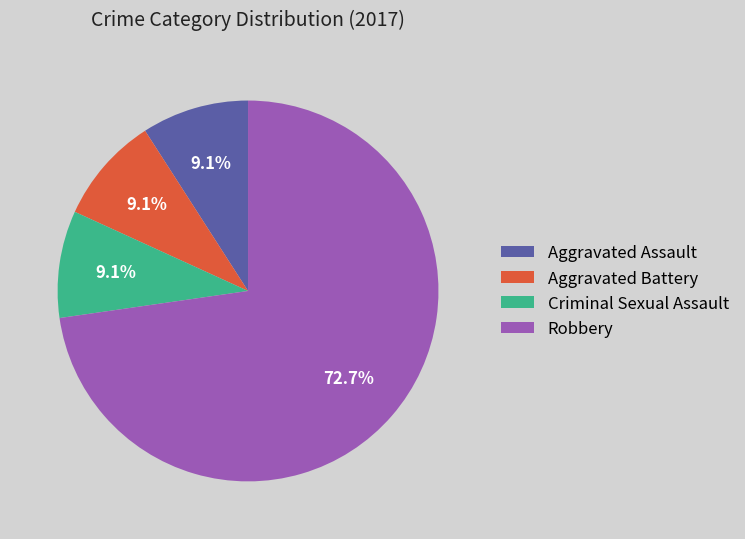

Is Robbery the majority of the pie?

Yes